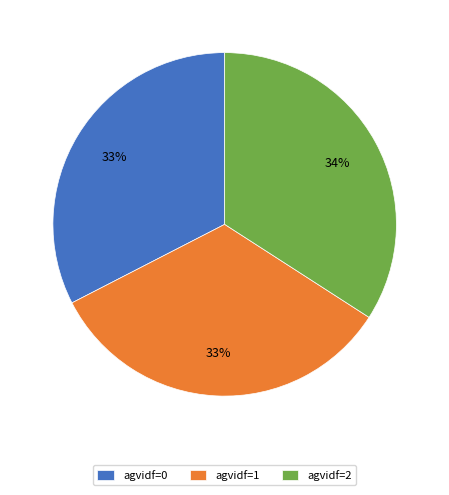

Is the sum of agvidf=1 and agvidf=0 greater than half?

Yes